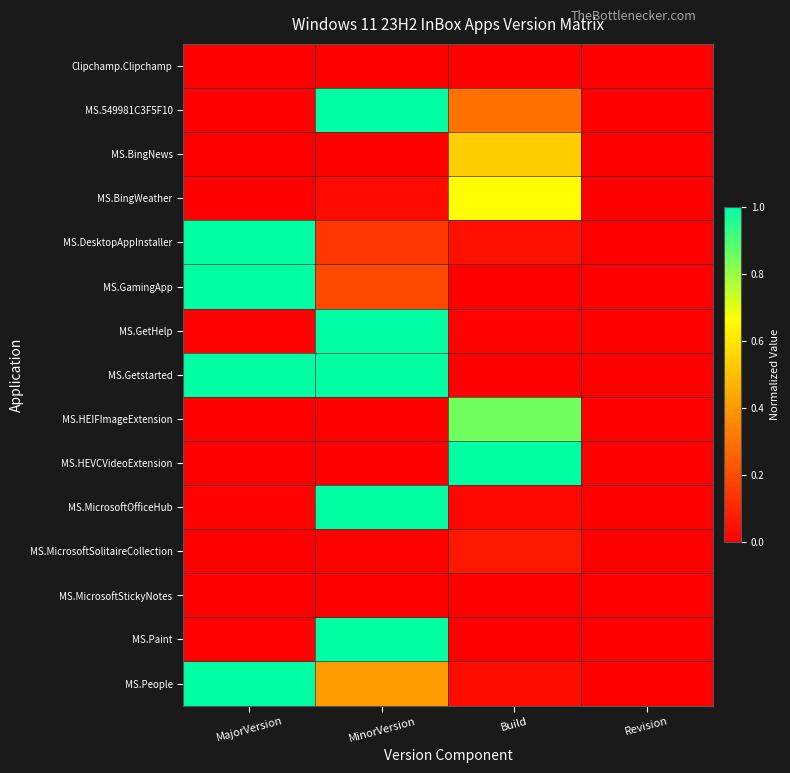

Rank the series at Revision from highest to lowest value.

Clipchamp.Clipchamp, MS.549981C3F5F10, MS.BingNews, MS.BingWeather, MS.DesktopAppInstaller, MS.GamingApp, MS.GetHelp, MS.Getstarted, MS.HEIFImageExtension, MS.HEVCVideoExtension, MS.MicrosoftOfficeHub, MS.MicrosoftSolitaireCollection, MS.MicrosoftStickyNotes, MS.Paint, MS.People